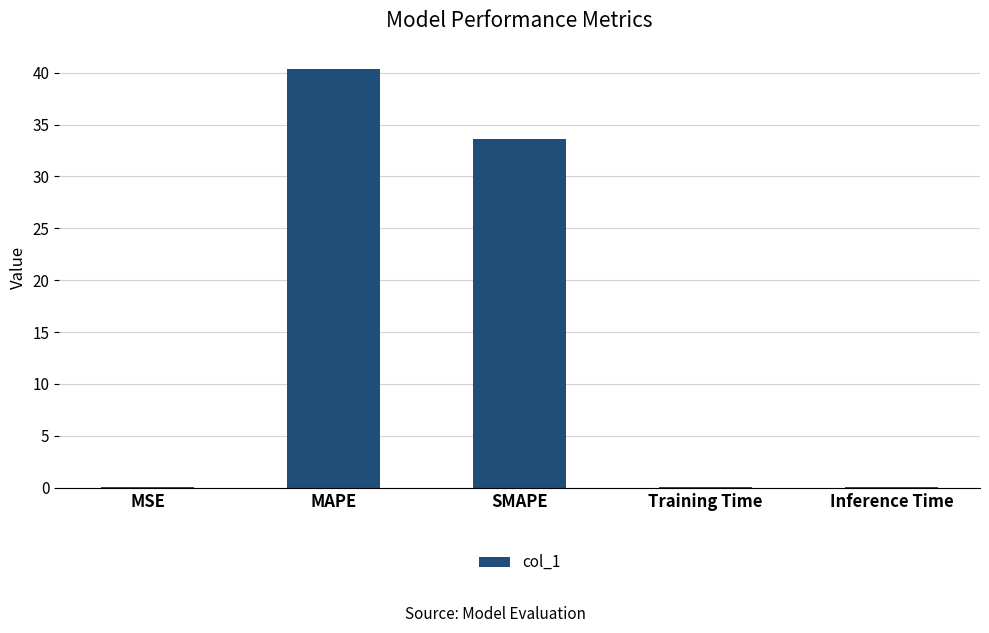

What is the average value?

14.8